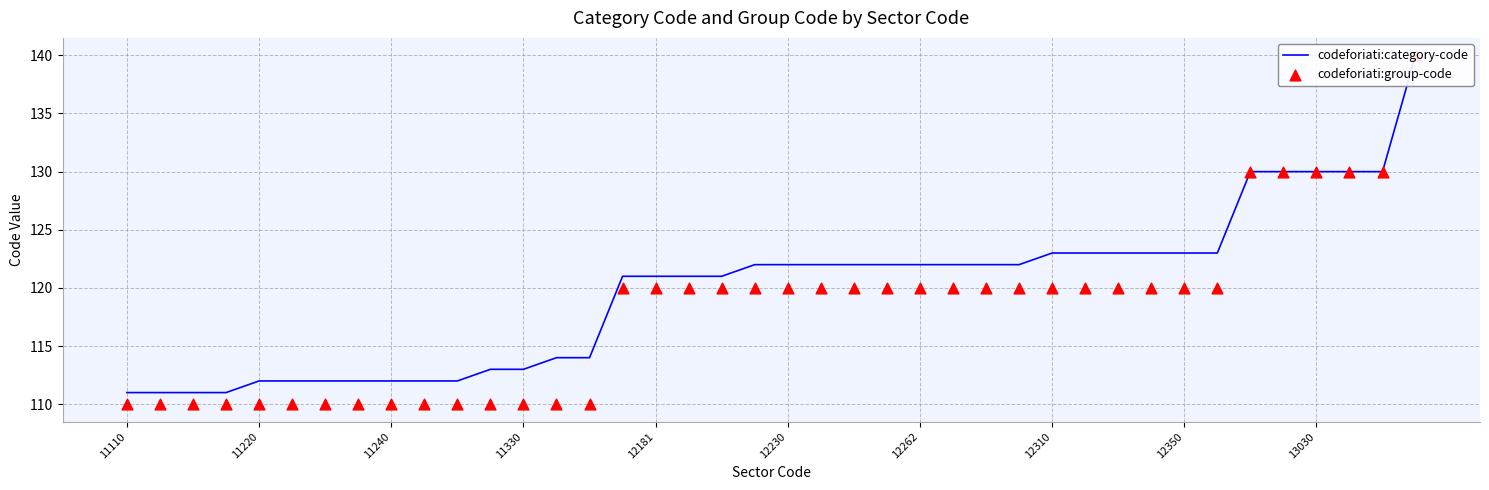

Which series reaches the maximum Y coordinate?

codeforiati:category-code